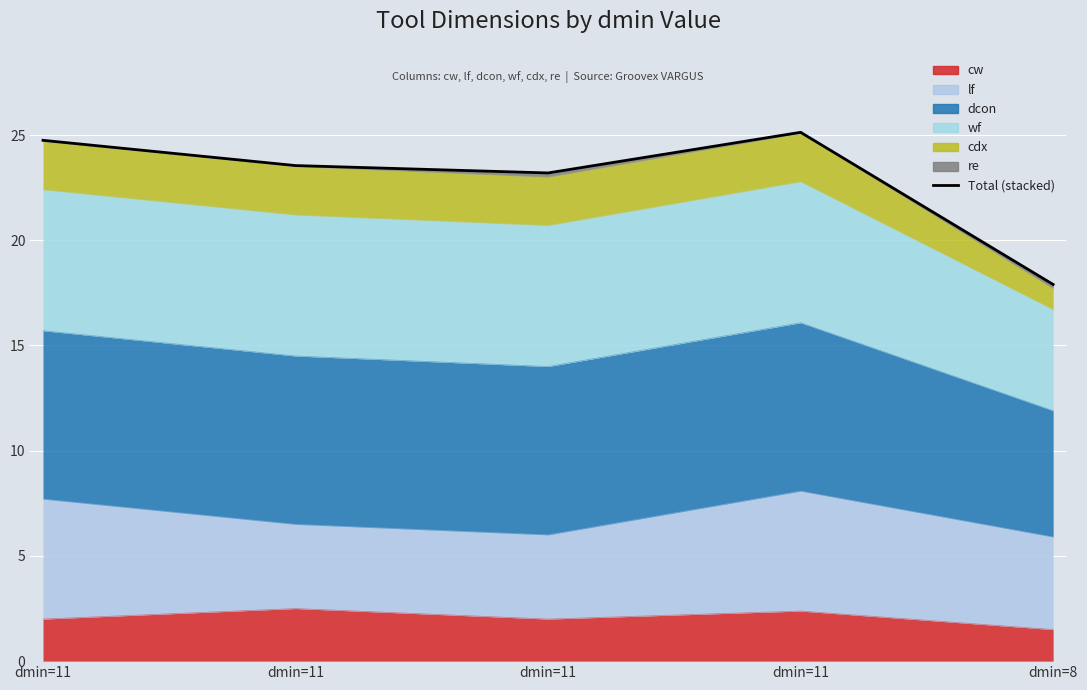

Reading left to right, what are all the values shown in this chart?

24.8	23.6	23.2	25.1	17.9